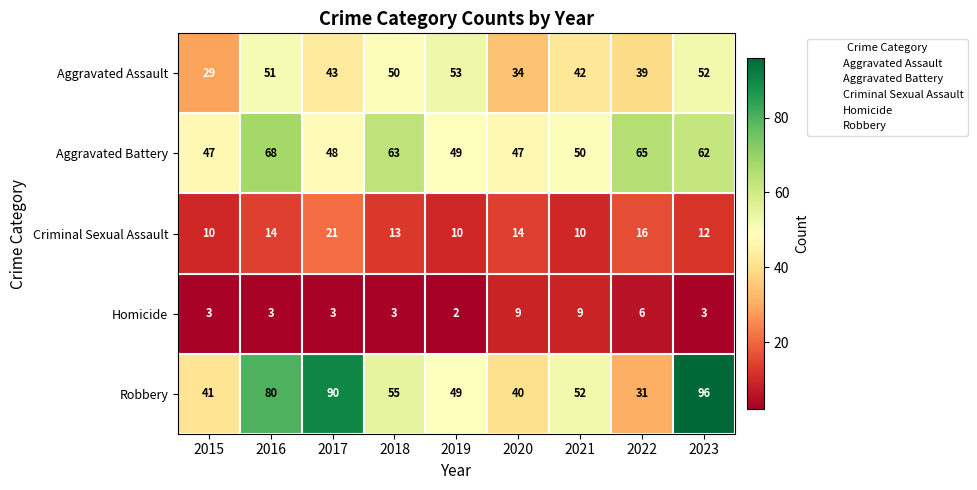

What is the difference between the Criminal Sexual Assault values at 2021 and 2022?

6